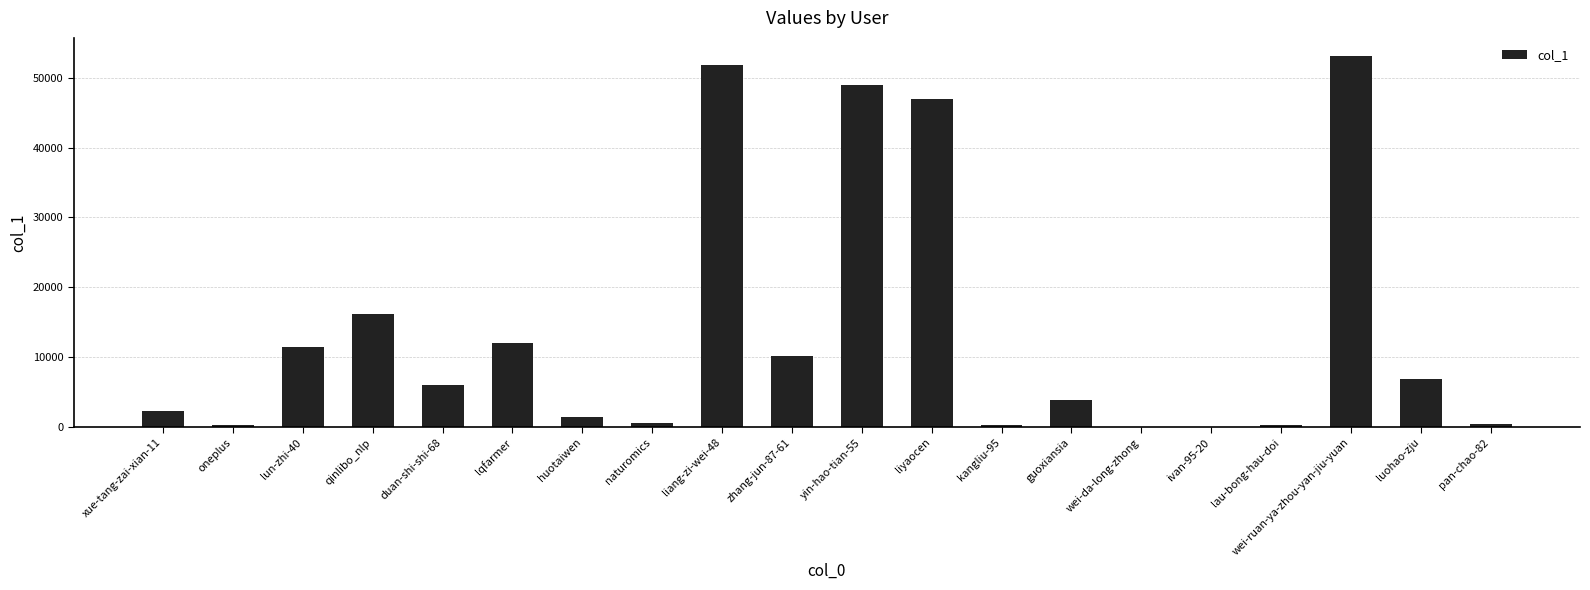

What is the average value?

13659